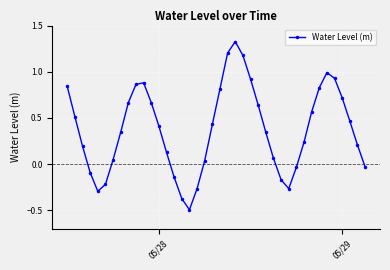

How many points are higher than both their immediate neighbors (excluding endpoints)?

3